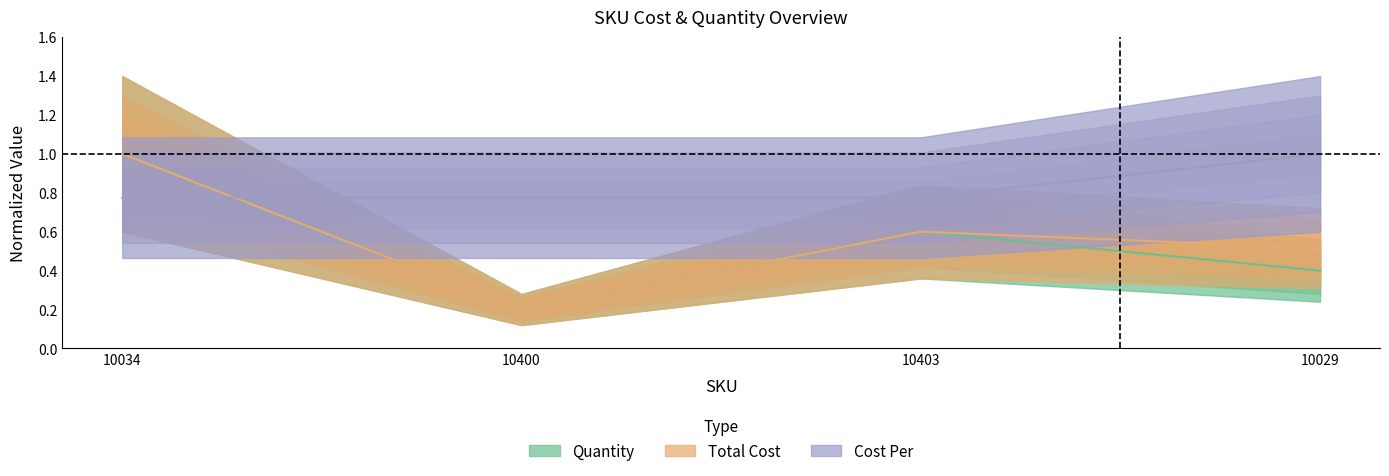

What is the label of the 3rd point from the right?

10400